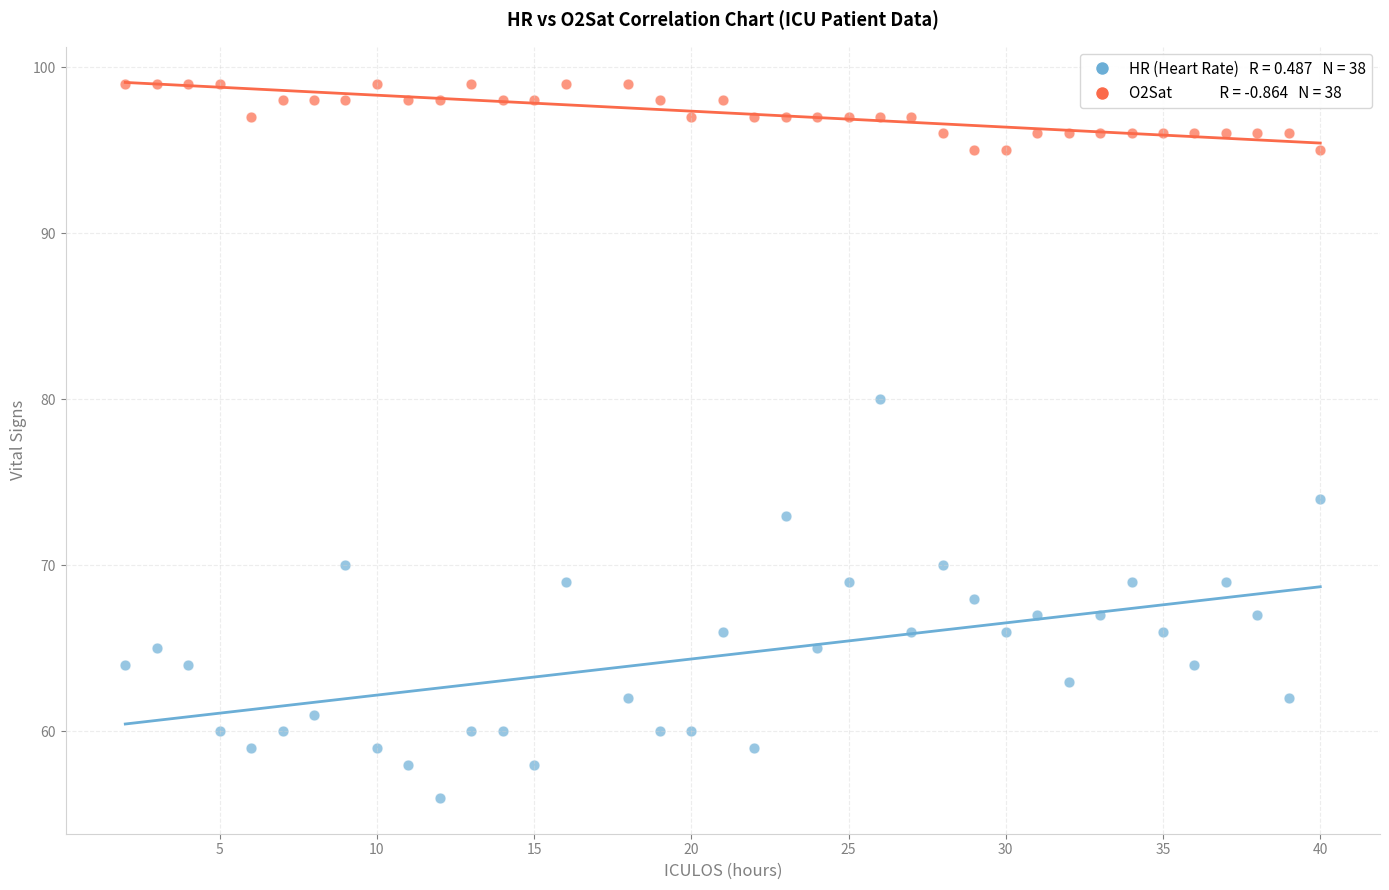

Across all data points, what is the range of Y values (max minus min)?

43